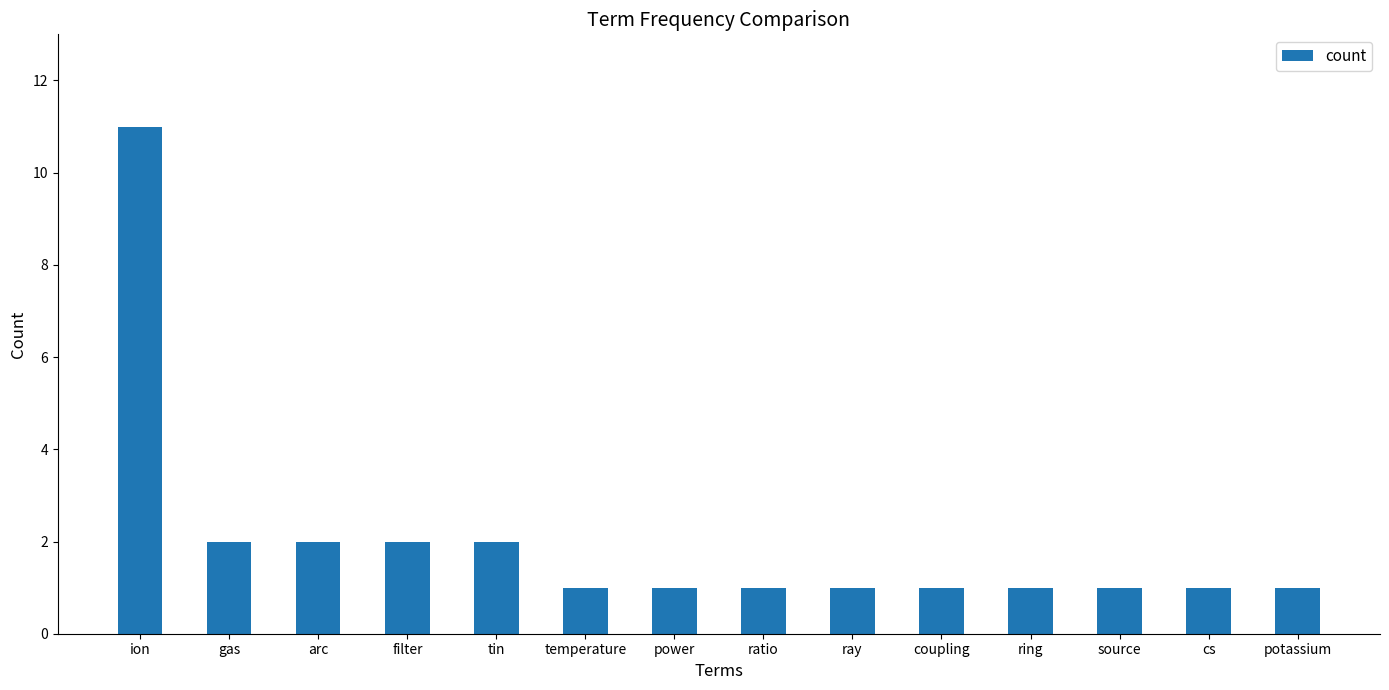

The value at potassium is 1. True or false?

True